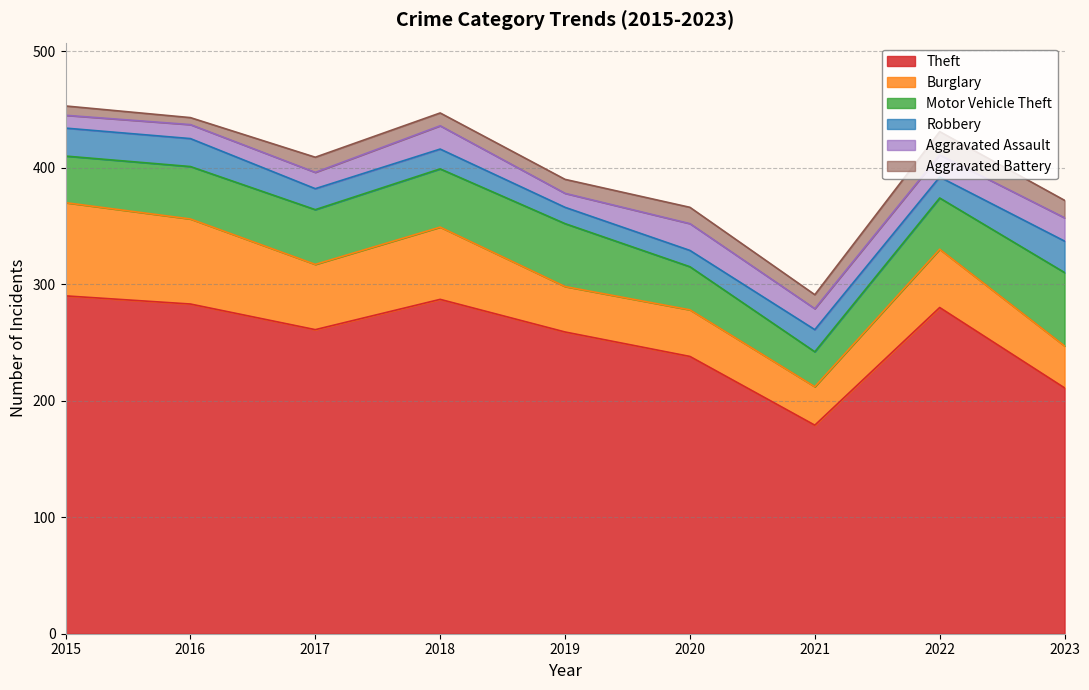

List the labels in order of Motor Vehicle Theft value, smallest first.

2021, 2020, 2015, 2022, 2016, 2017, 2018, 2019, 2023